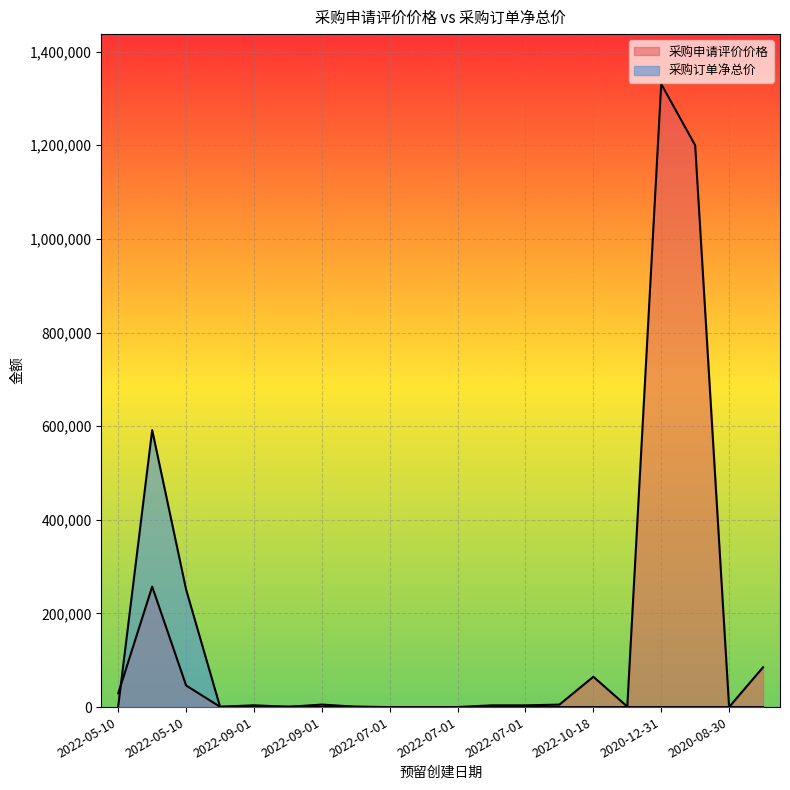

What is the spread (max minus min) of values at 2020-08-30?

43.0